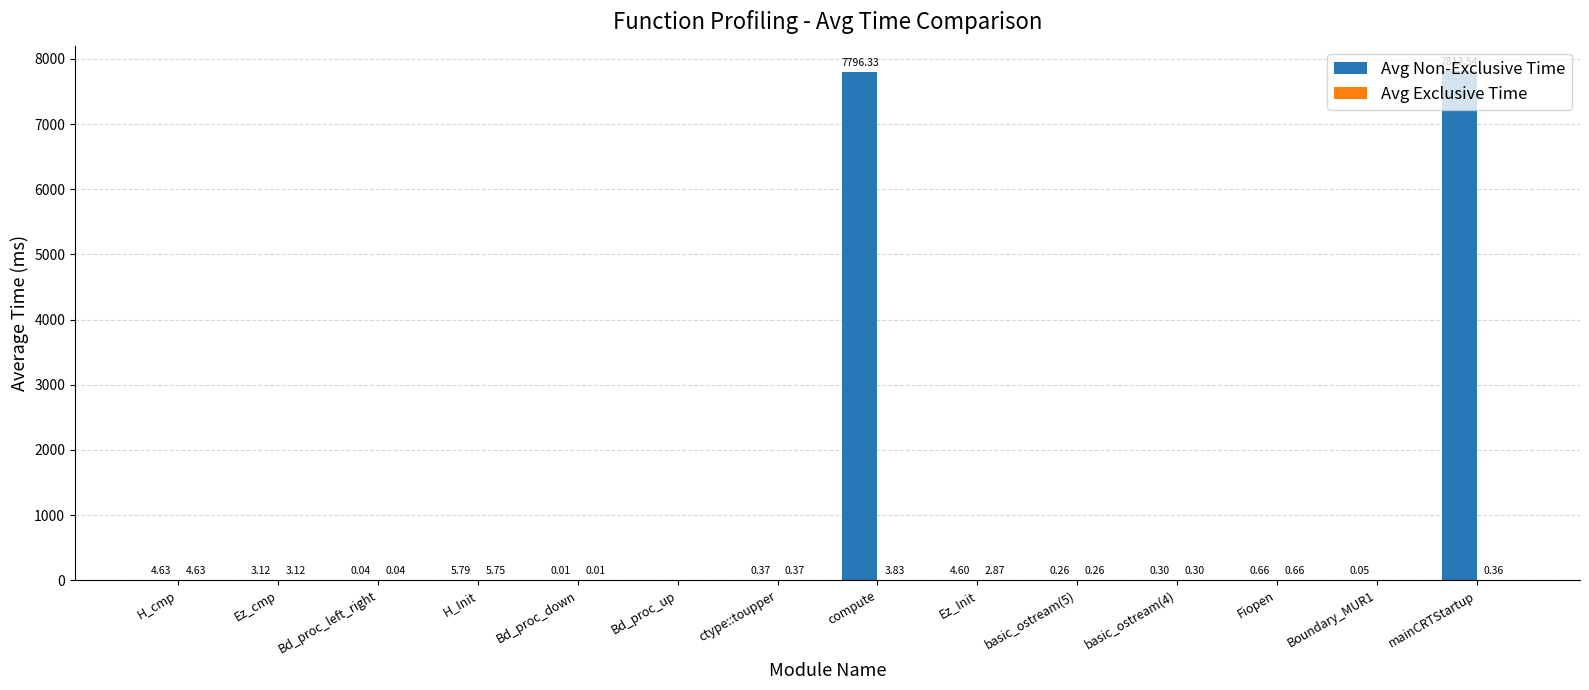

What is the total value across all series at basic_ostream(4)?

0.6